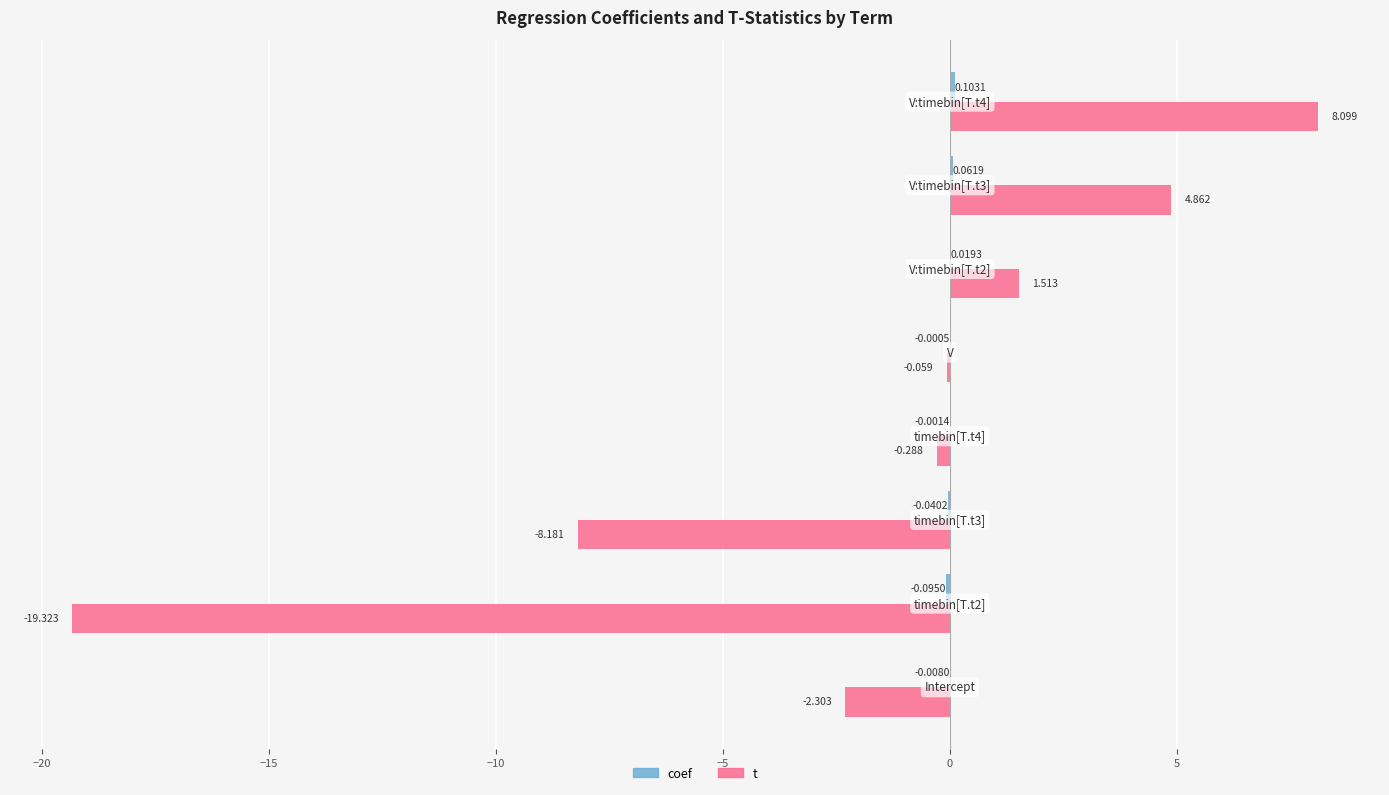

How many values in t are above zero?

3